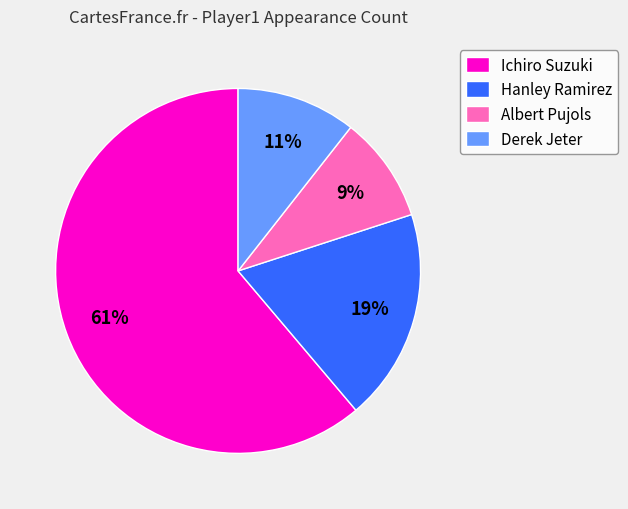

Rank the categories by value from highest to lowest.

Ichiro Suzuki, Hanley Ramirez, Derek Jeter, Albert Pujols